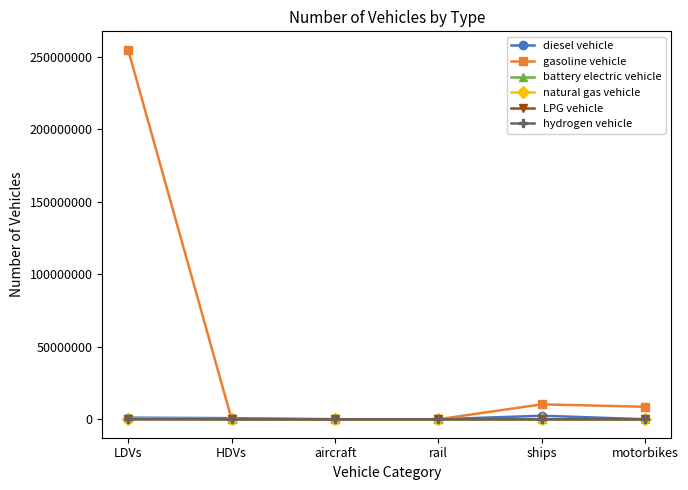

True or false: natural gas vehicle has more than 2 interior local peaks.

False